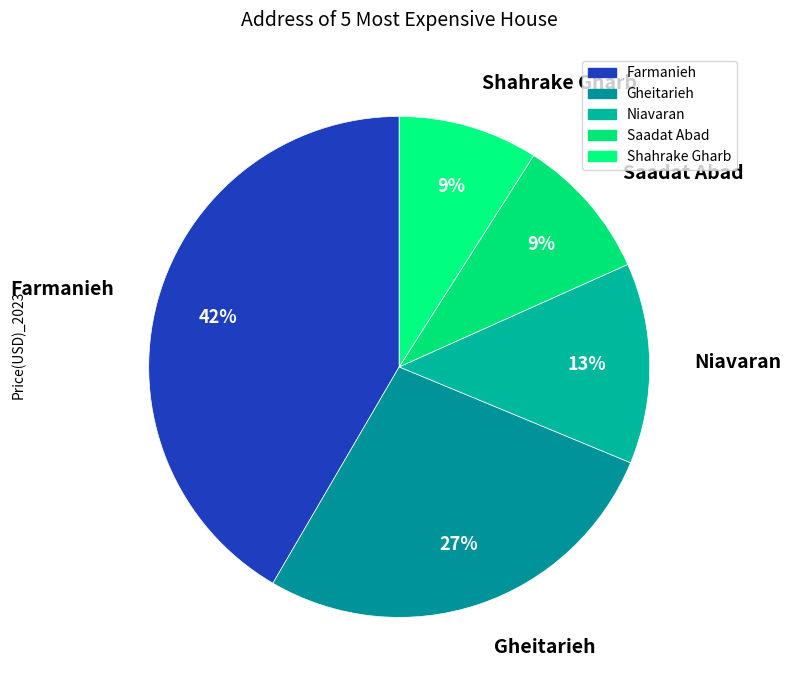

What is the ratio of the value at Niavaran to the value at Farmanieh?

0.3